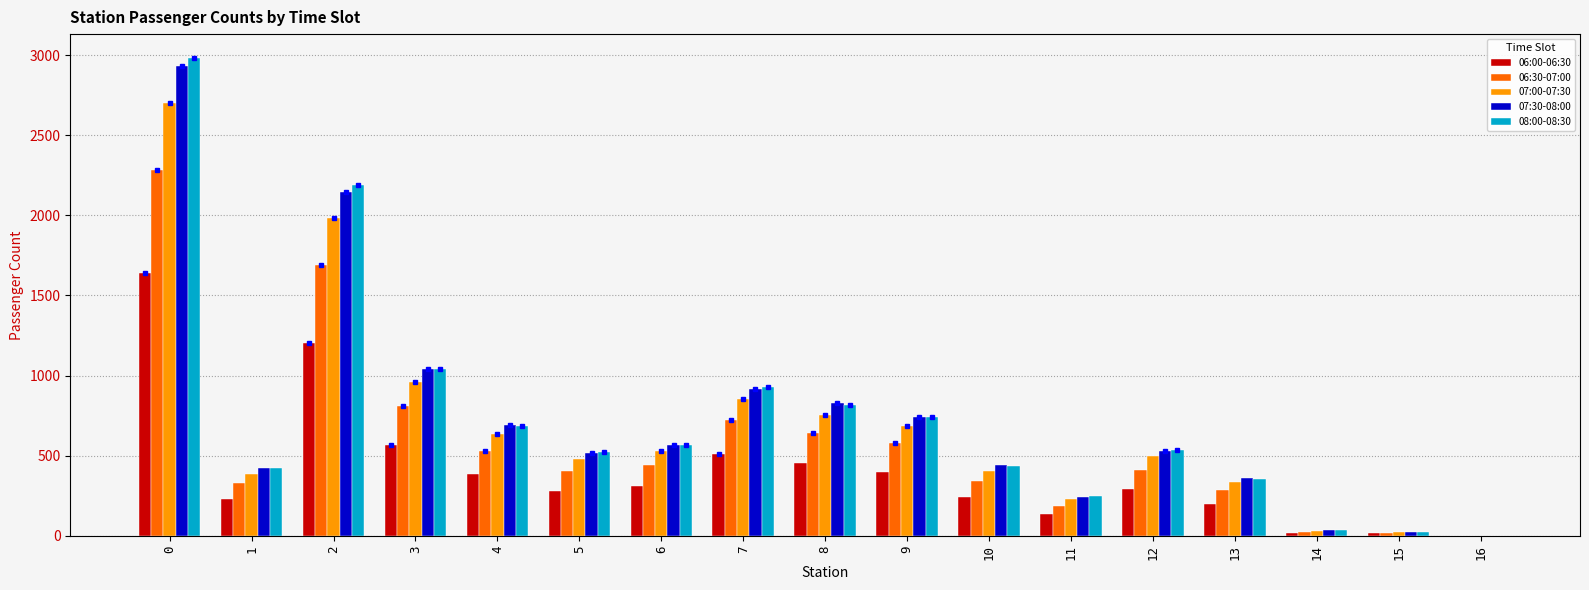

How many values in 06:30-07:00 are above zero?

16